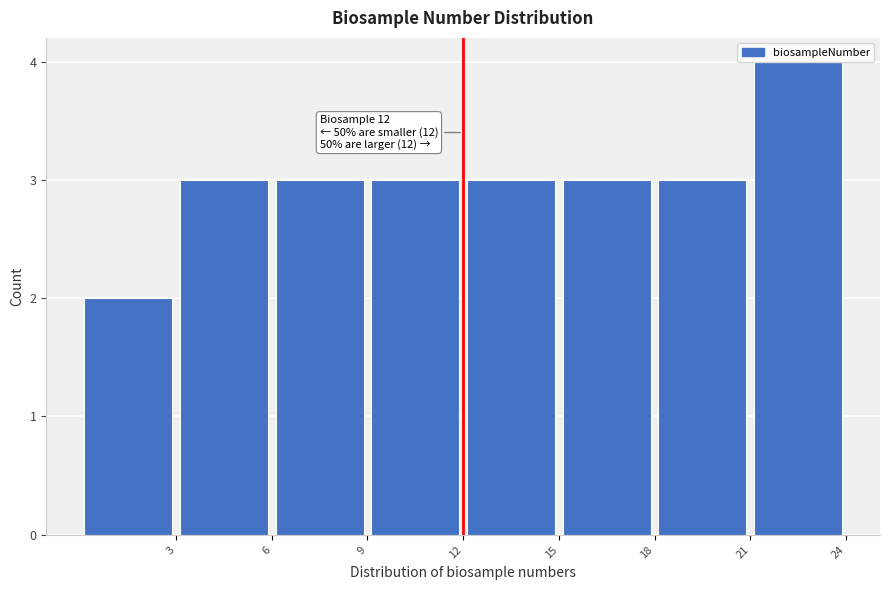

Which range on the x-axis has the tallest bar?

21 to 24